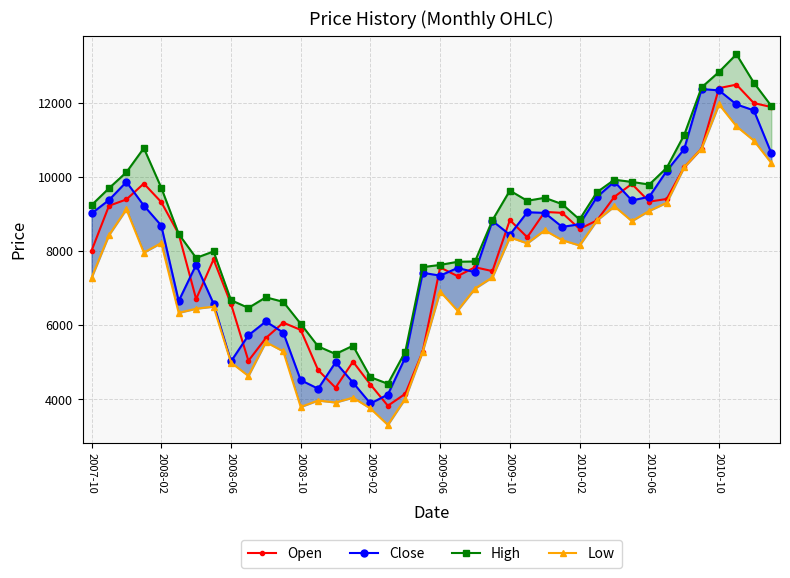

What is the average value of the High series?

8658.1